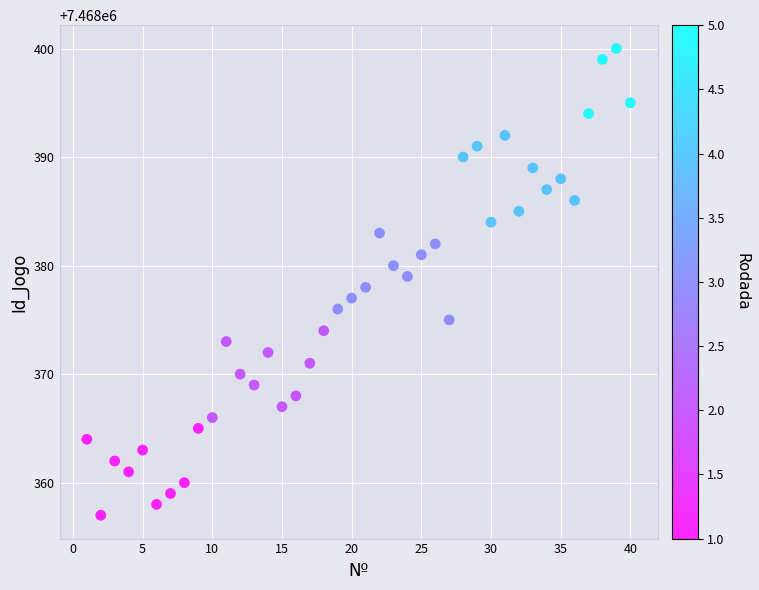

What is the range of X values (max minus min)?

39